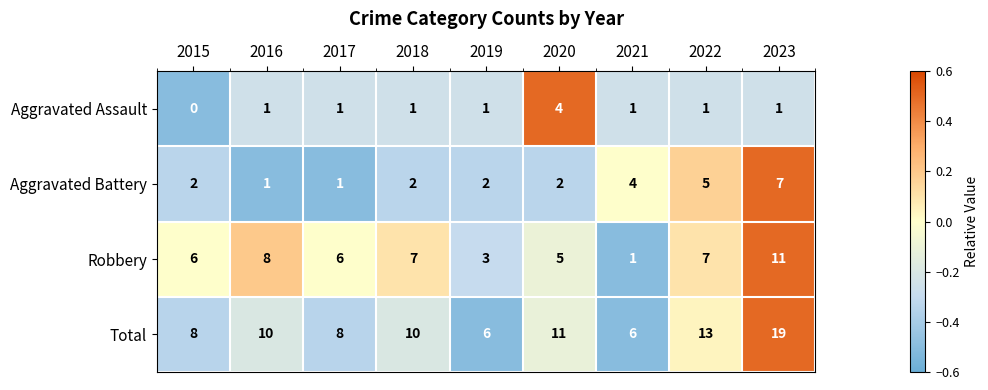

What is the difference between the maximum and second lowest values in the Aggravated Assault series?

3